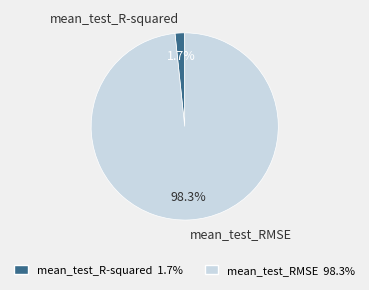

What is the total percentage of mean_test_R-squared and mean_test_RMSE?

100.0%